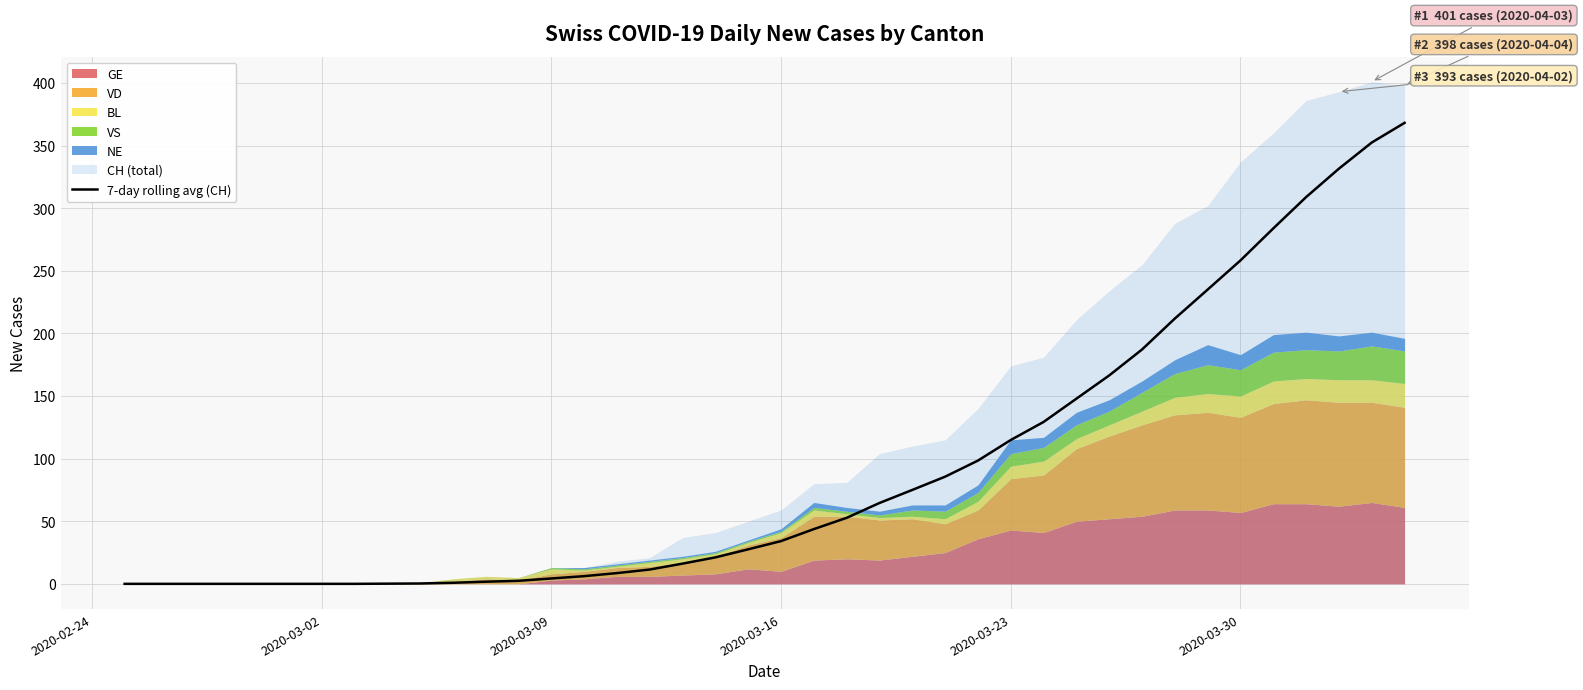

True or false: 7-day rolling avg (CH) has a value of 16.2 at 2020-03-16.

False